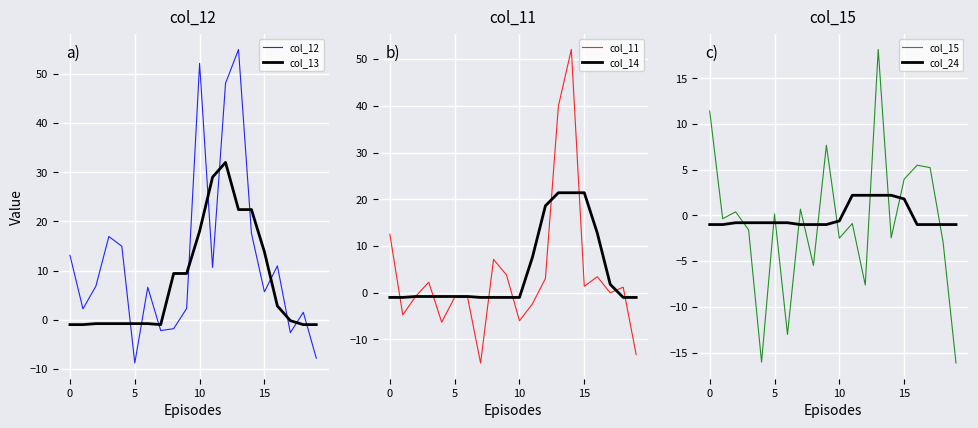

Count the number of data series in this chart.

6